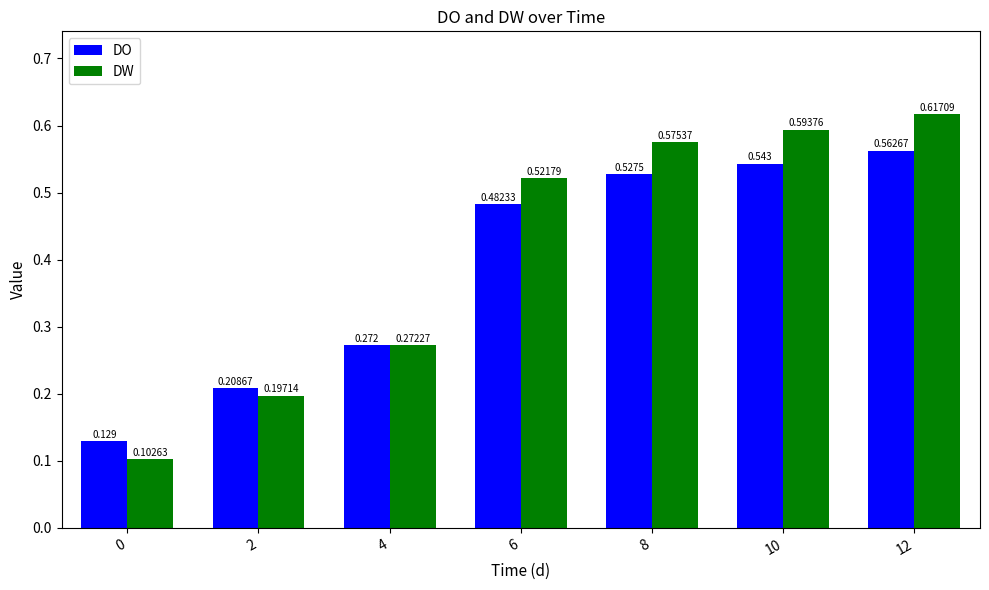

At which category is the sum across all series the highest?

12